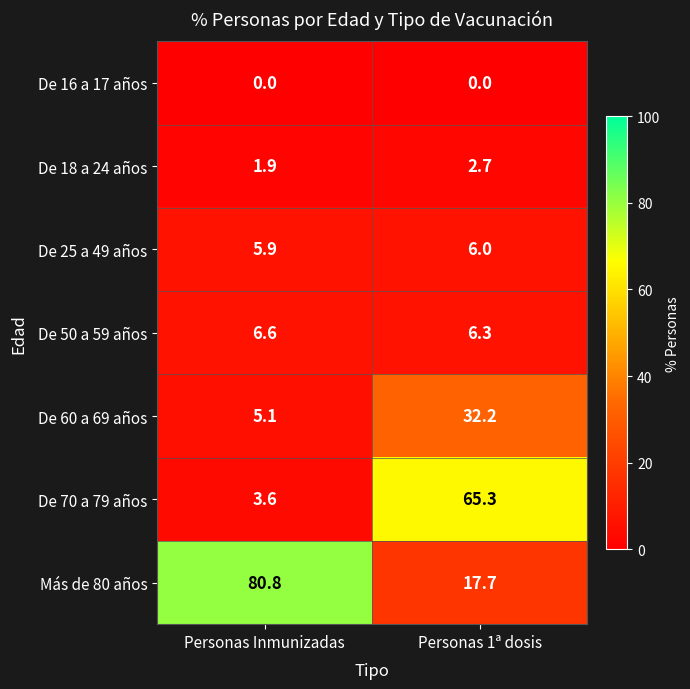

How many distinct data groups are displayed?

7